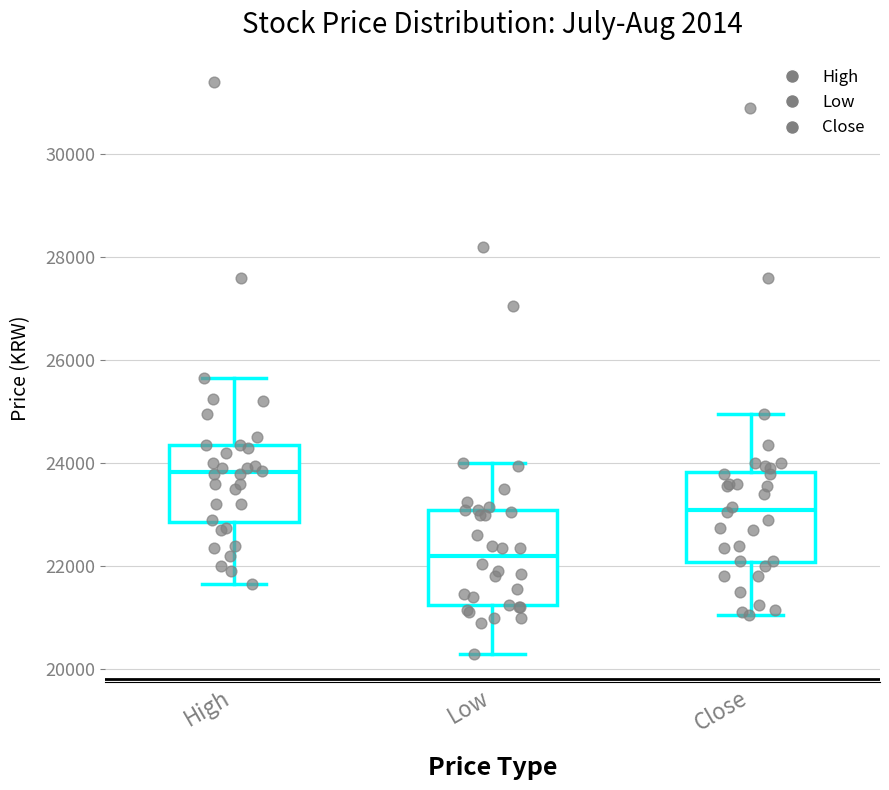

Reading left to right, read every box against the y-axis: the position of its median line, the range the box covers, and the ends of its whiskers. The values are not printed on the chart, so give them approximately, as read against the axis.

High: median 23800, box 22800 to 24400, whiskers 21600 to 25600
Low: median 22200, box 21200 to 23200, whiskers 20400 to 24000
Close: median 23200, box 22000 to 23800, whiskers 21000 to 25000